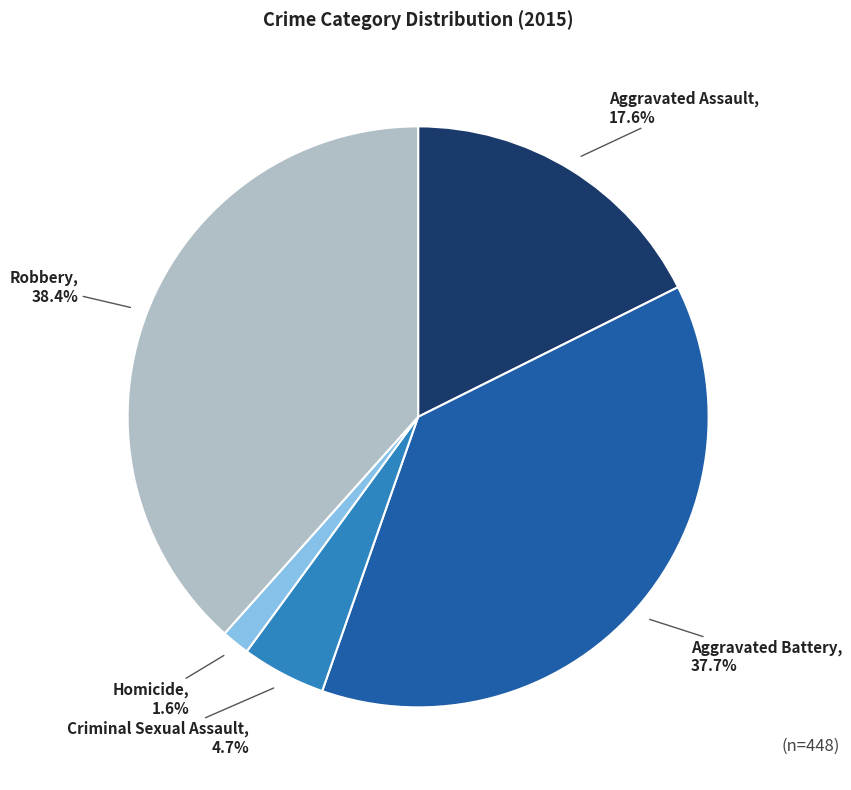

Does Robbery represent more than half of the total?

No